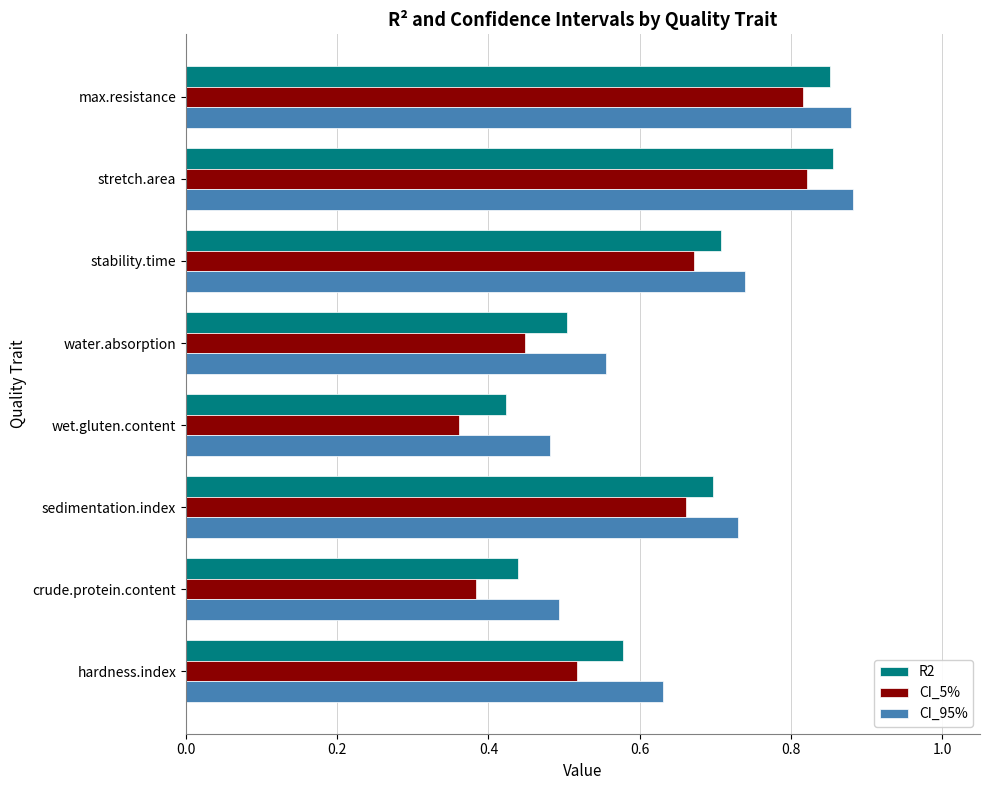

What is the sum of all R2 values?

5.1